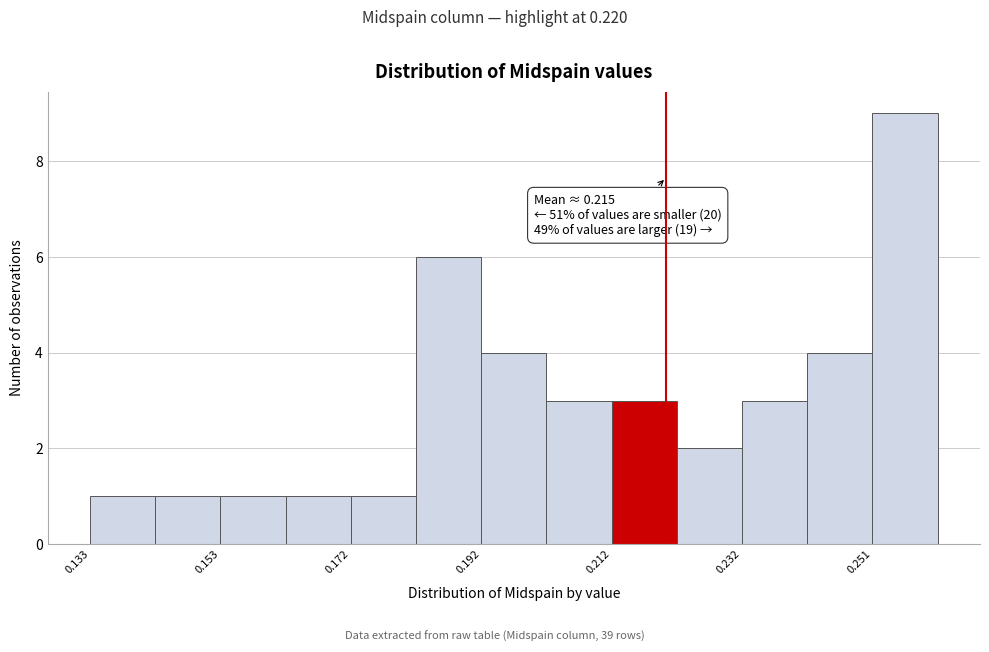

Over which range of the x-axis is the bar tallest?

0.252 to 0.262